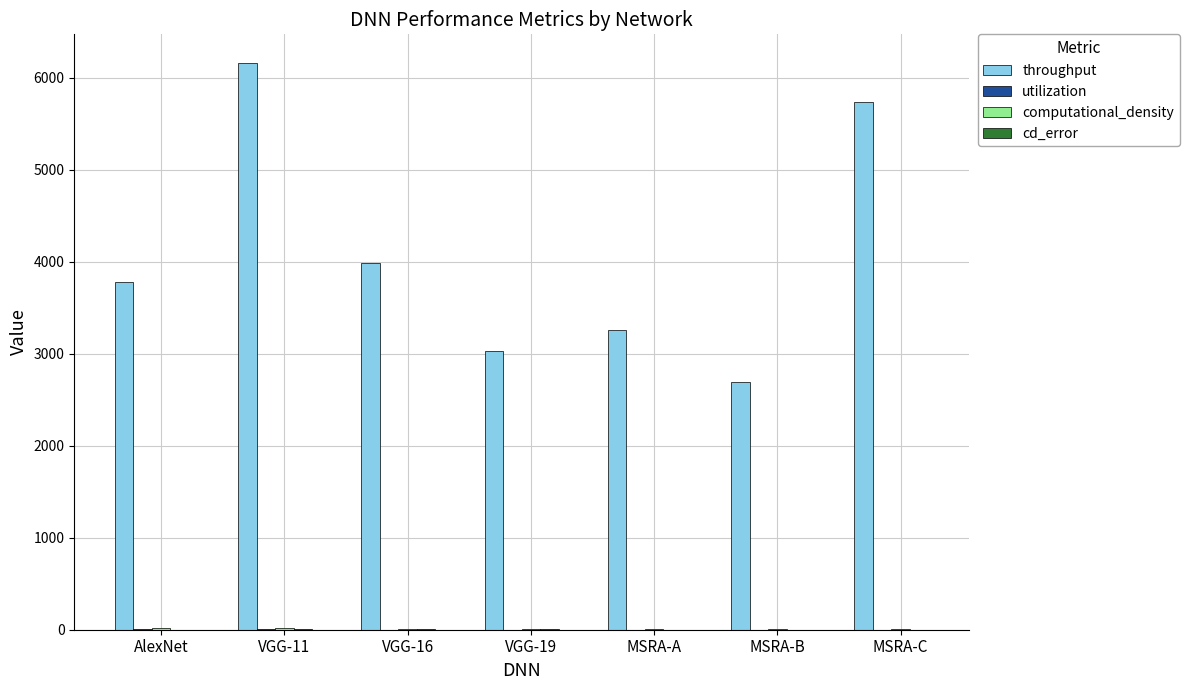

The value of throughput at MSRA-B is 2687.4. True or false?

True